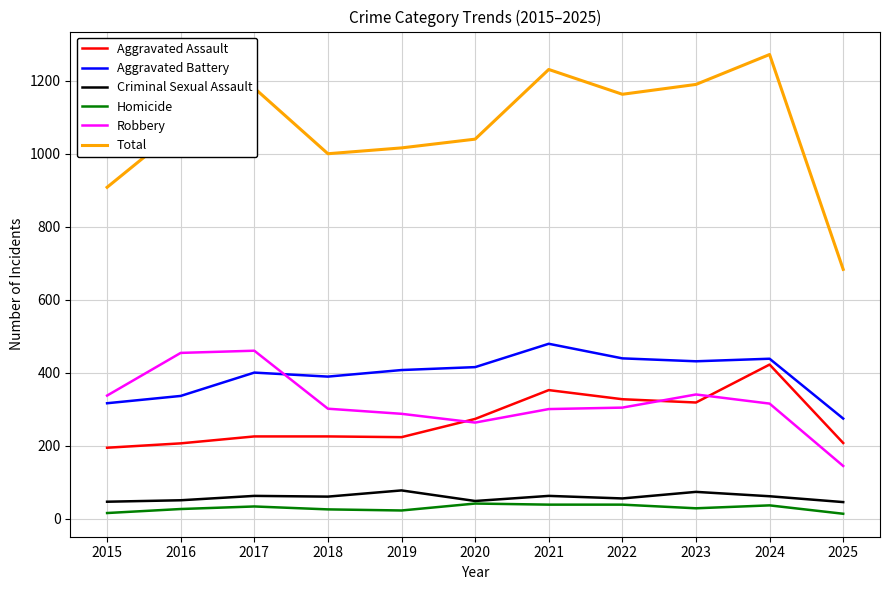

What is the total value across all series at 2022?

2326